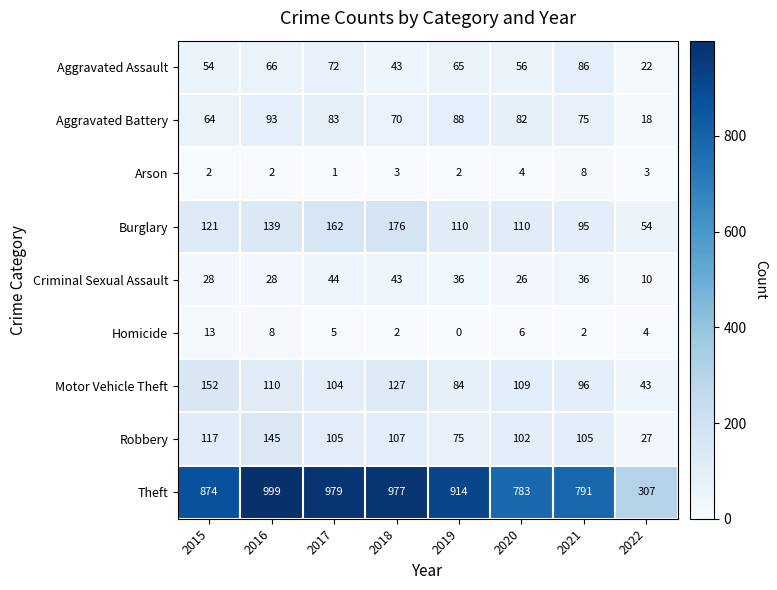

Is the value of Robbery at 2016 greater than the value of Arson at 2018?

Yes